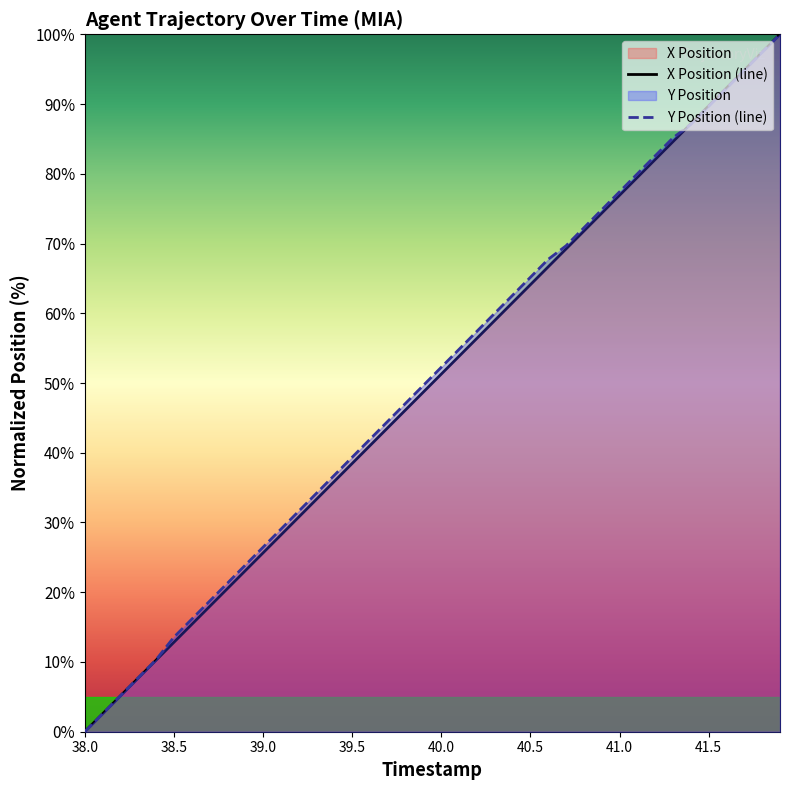

What is the average value of the Y Position (line) series?

50.6